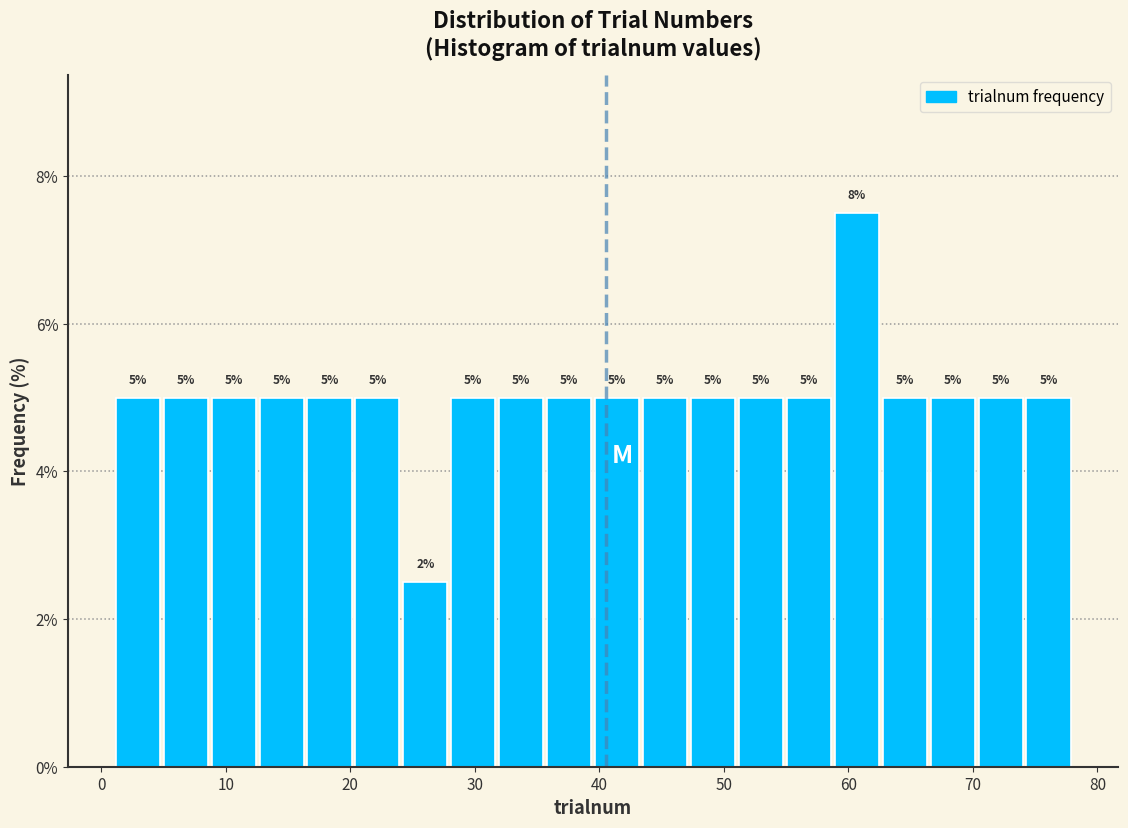

Read against the x-axis, roughly where is the centre of the tallest bar?

61